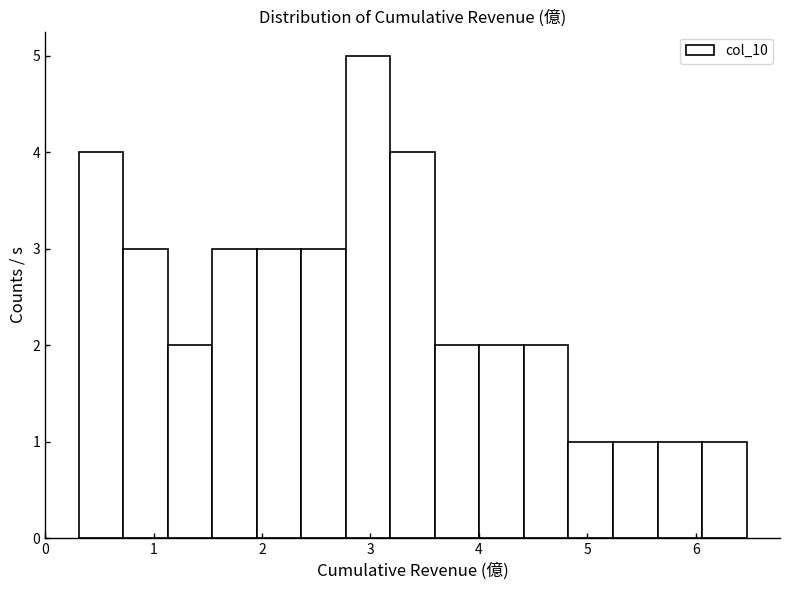

Over which range of the x-axis is the bar tallest?

2.8 to 3.2